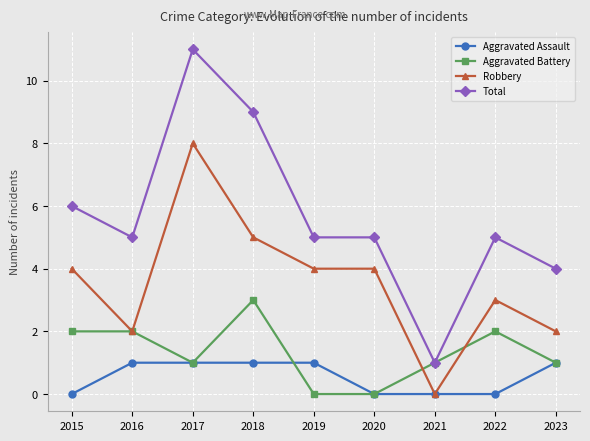

Is it true that Robbery equals 1 at 2016?

False